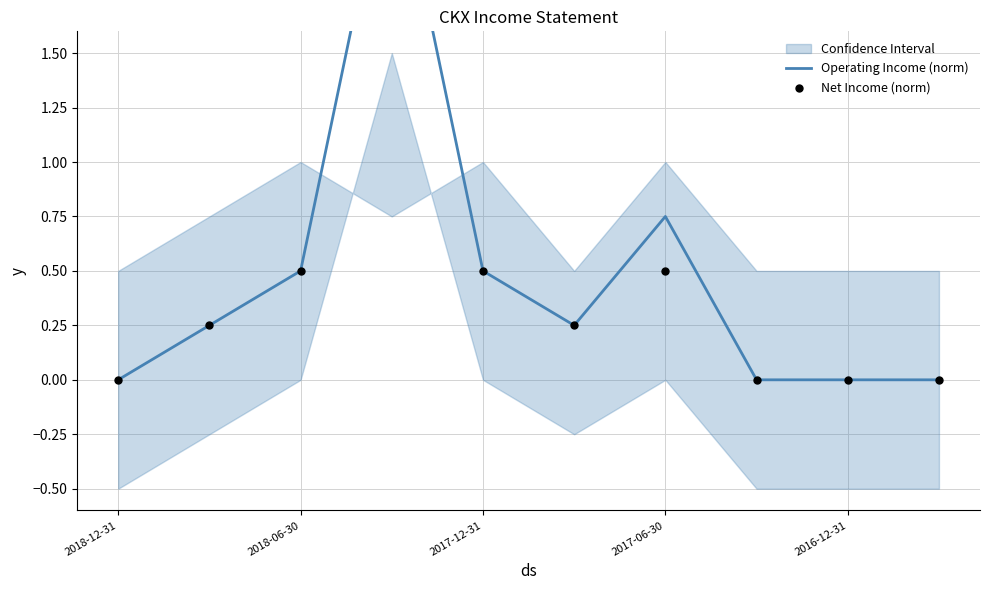

Which series has the widest spread of Y values?

Operating Income (norm)